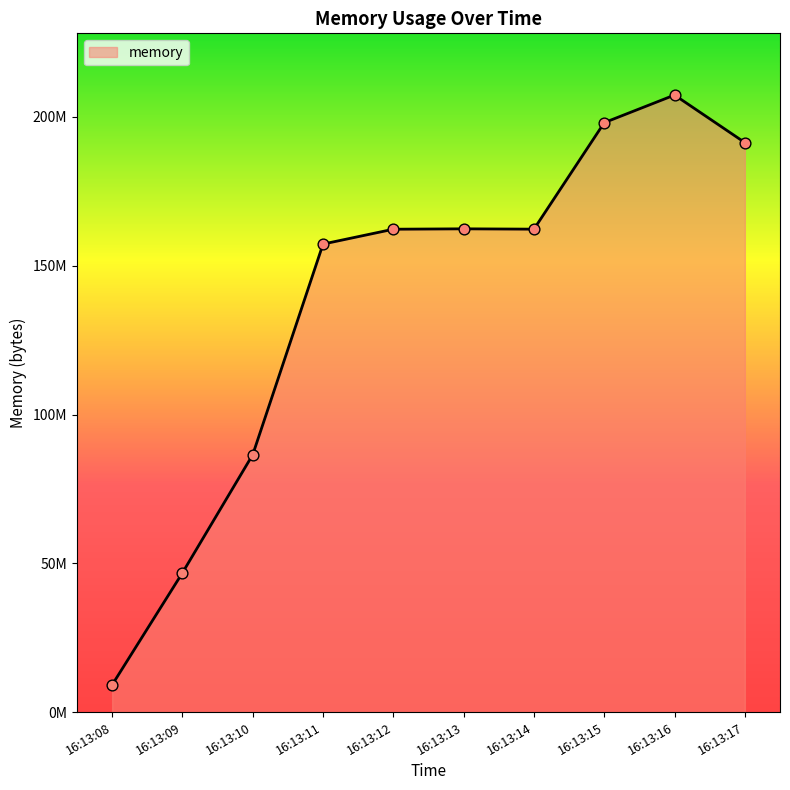

Which has a higher value, 16:13:16 or 16:13:14?

16:13:16